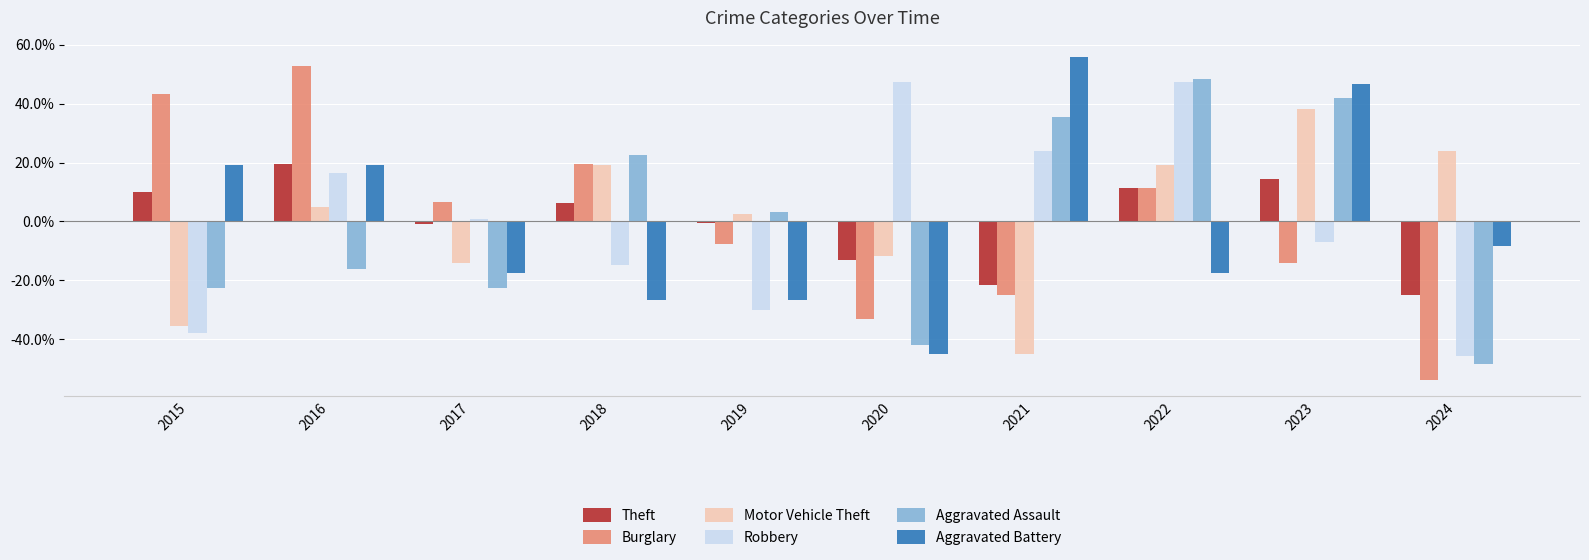

How many positive values does the Motor Vehicle Theft series have?

6